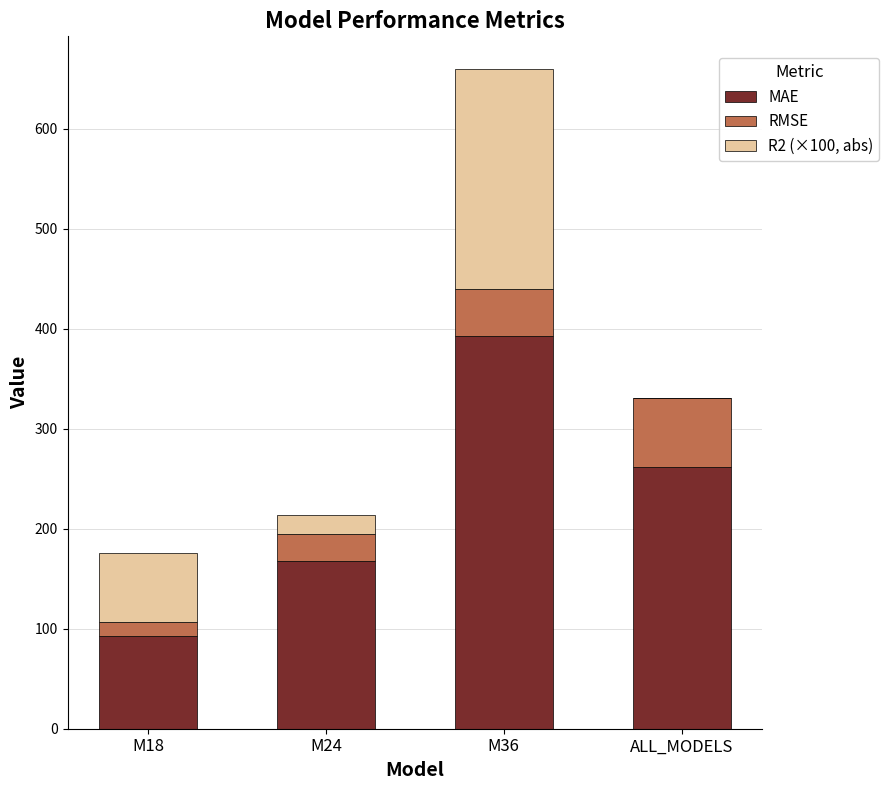

At which category is the sum across all series the highest?

M36